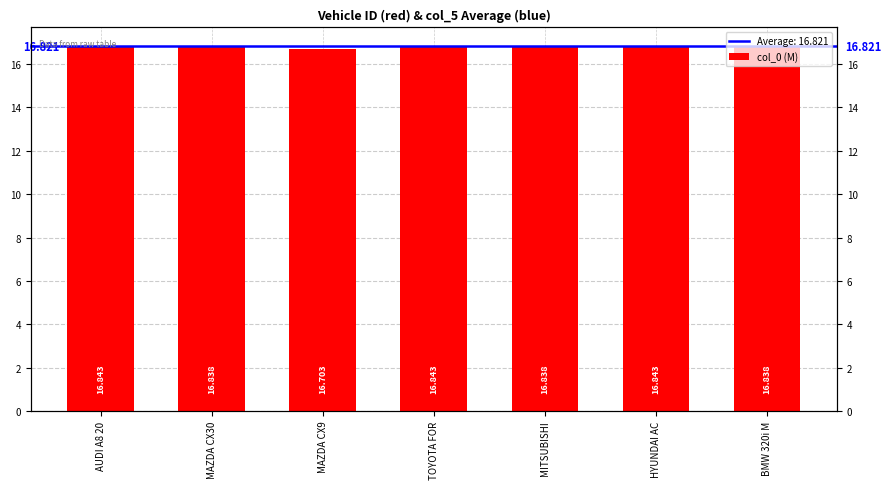

What position from the left is HYUNDAI AC?

6